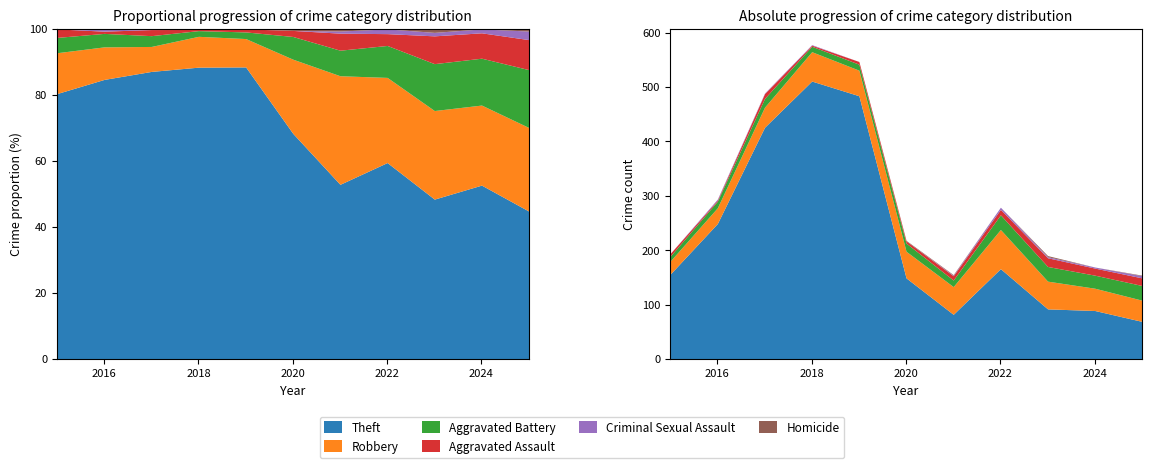

Which series has the largest total across all categories?

Theft